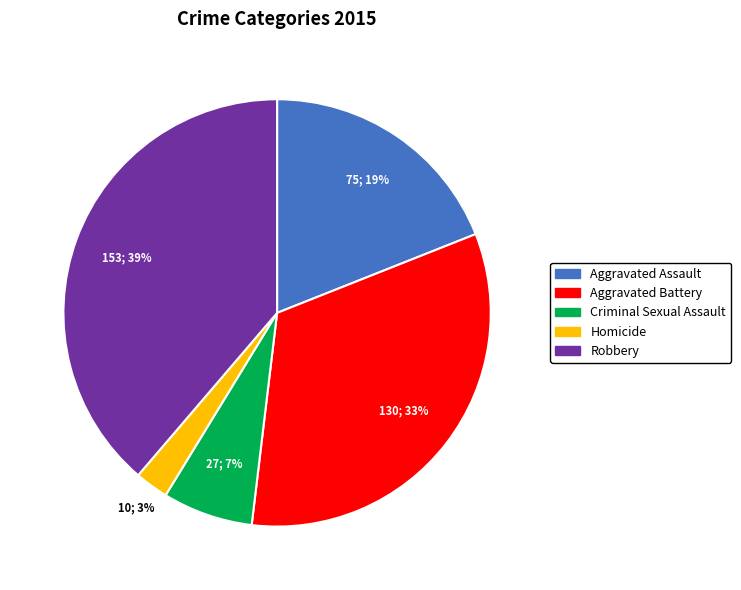

Between Robbery and Criminal Sexual Assault, which is larger?

Robbery